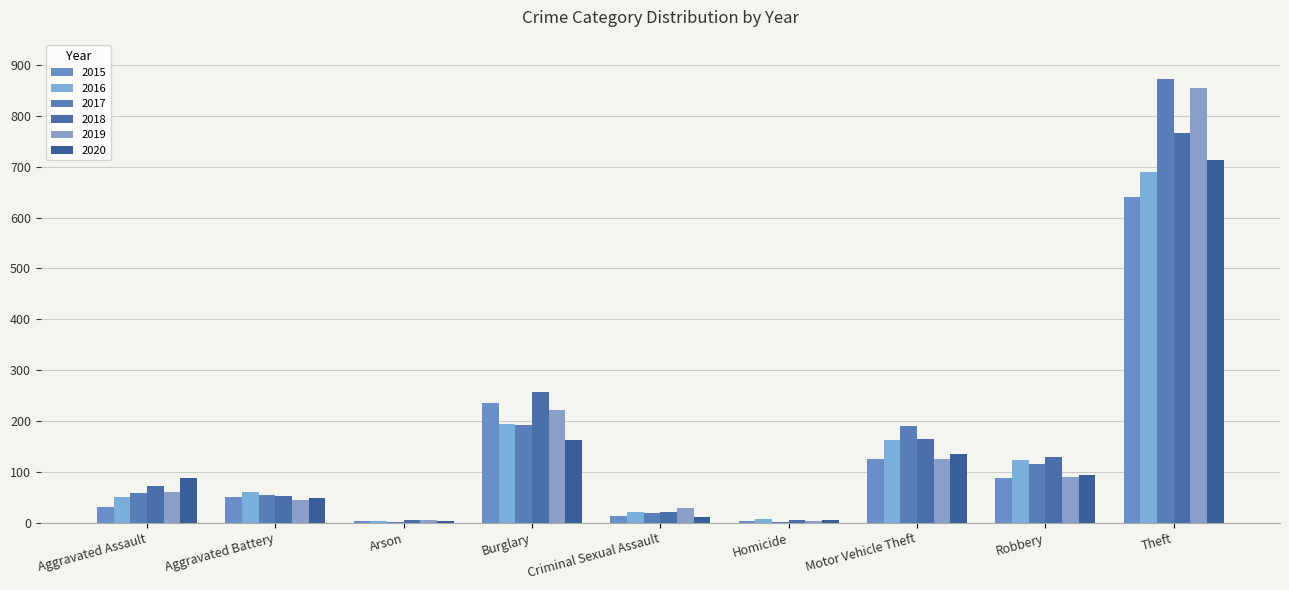

What is the average value of the 2020 series?

140